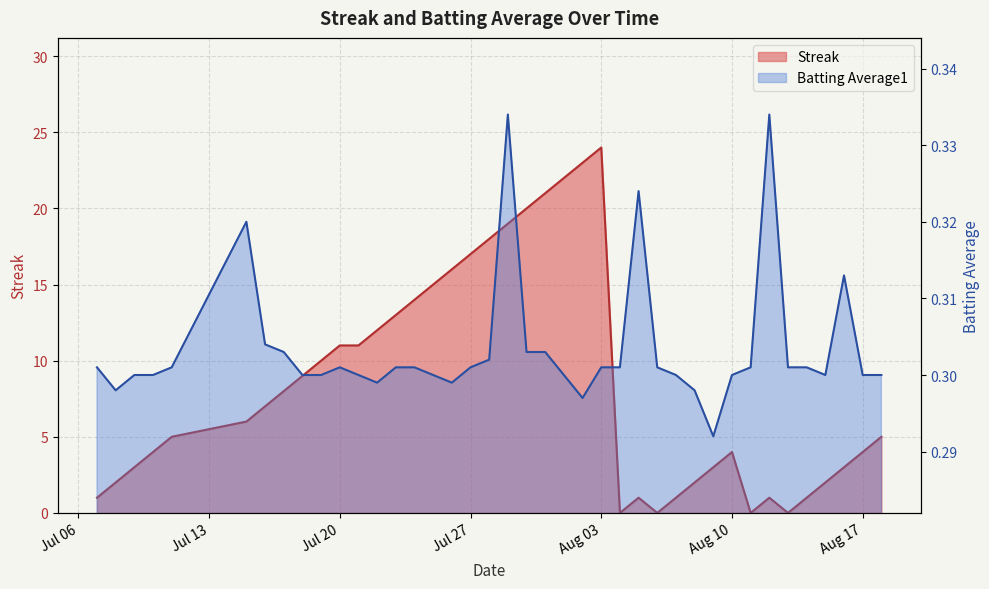

Is it true that batting_avg equals 0.1 at Aug 03?

False